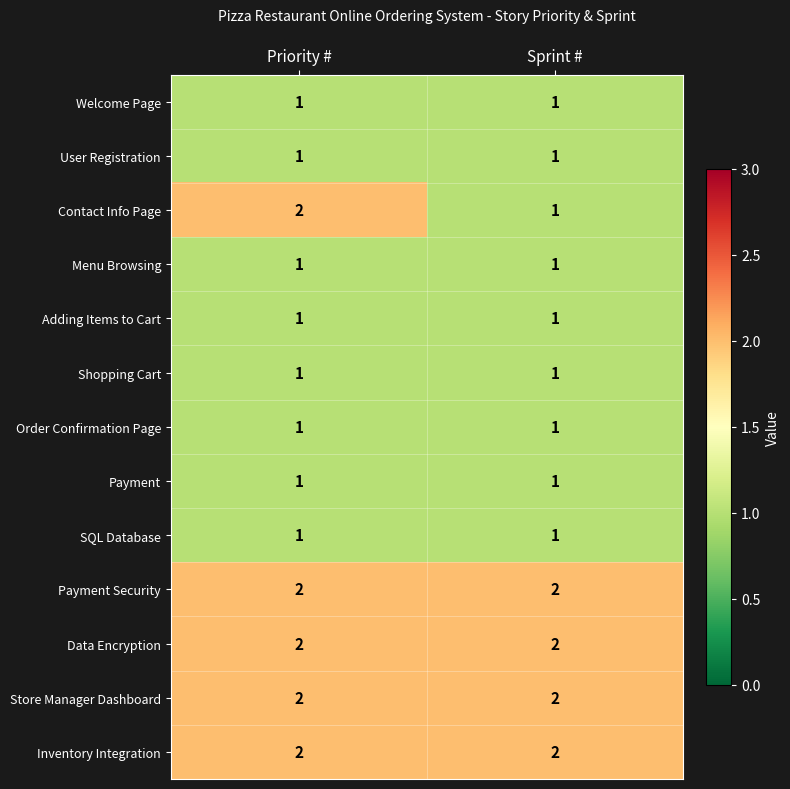

The Payment Security series shows 2 at Sprint #. True or false?

True